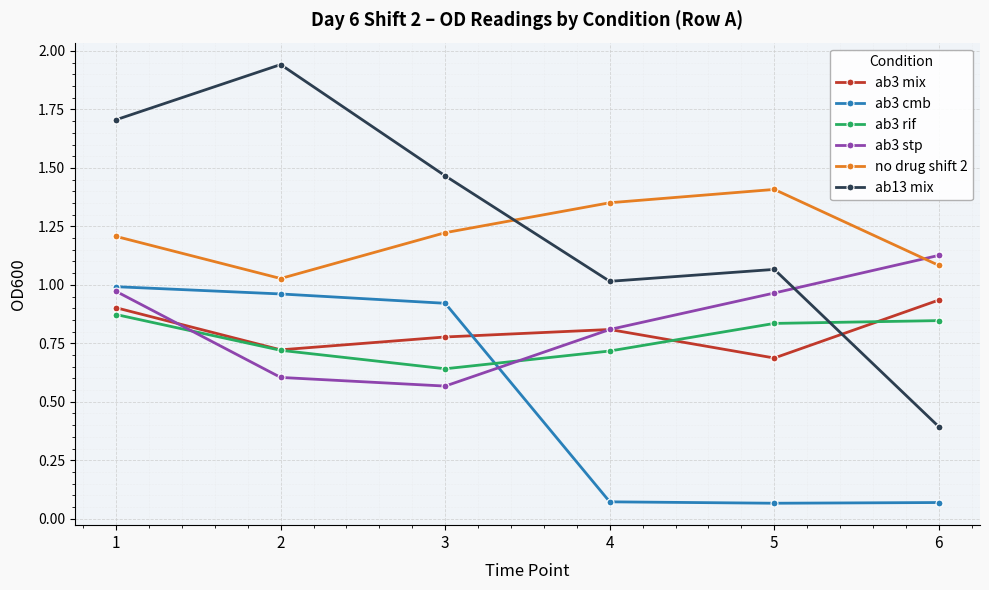

True or false: ab3 rif and no drug shift 2 intersect in this chart.

False